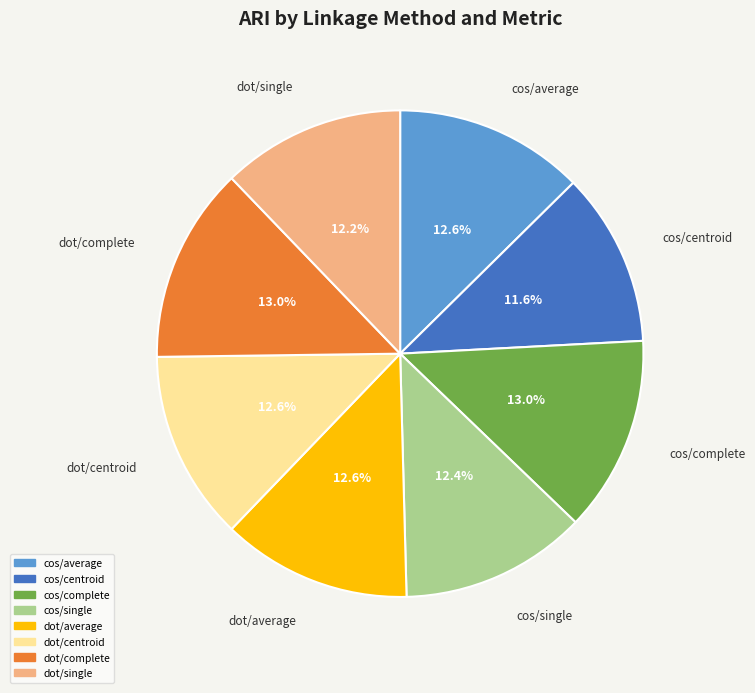

Combined, what portion of the pie is dot/complete and cos/average?

25.6%